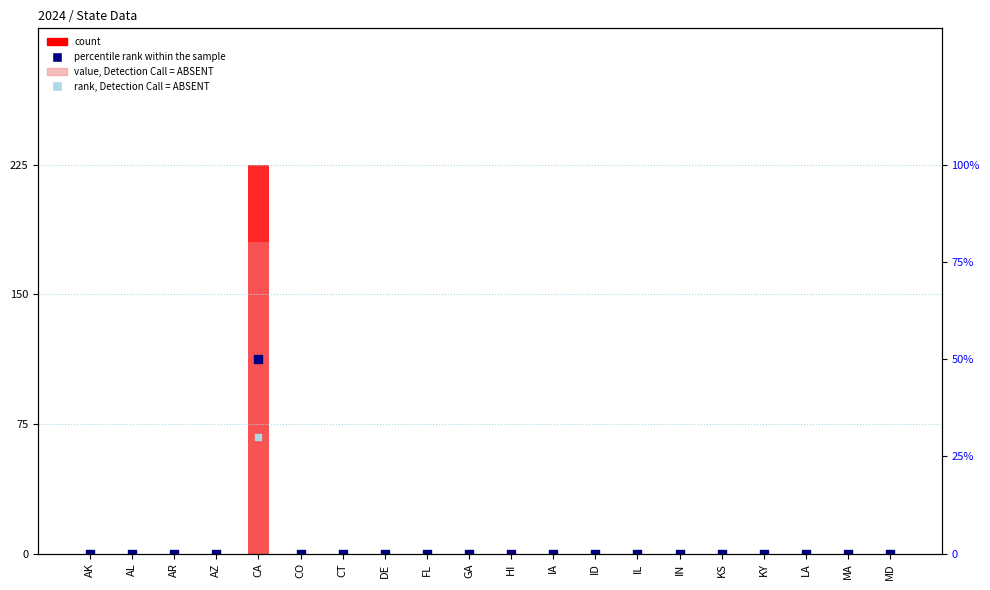

Is the value of rank, Detection Call = ABSENT at ID greater than the value of count at CT?

No